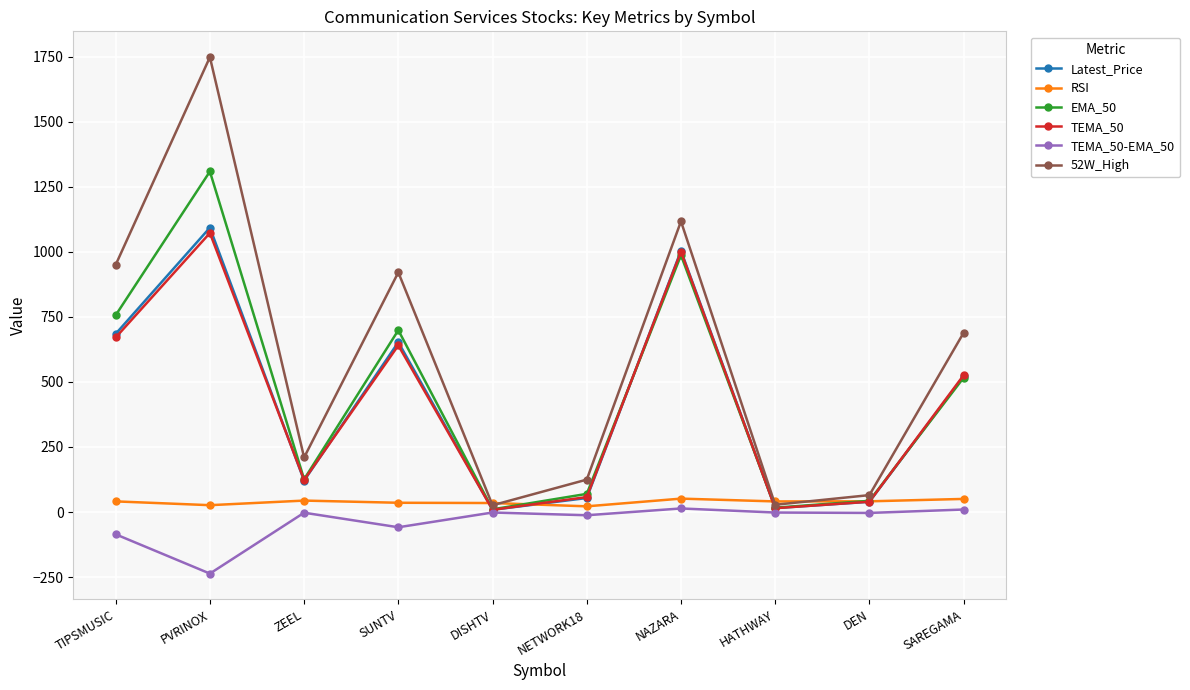

What is the difference between the highest and lowest values at DEN?

68.5